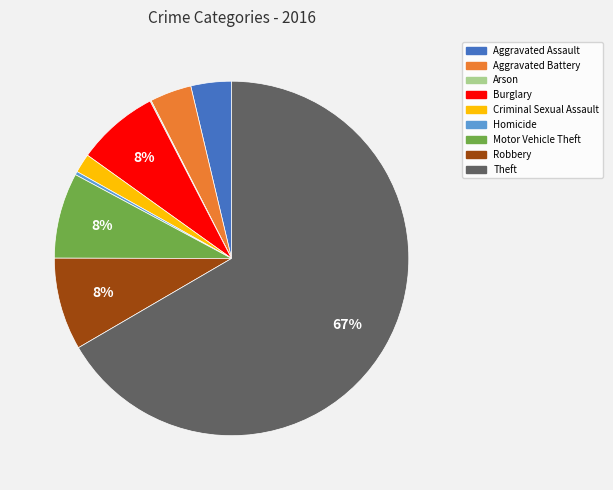

To the nearest percent, what percentage of the pie is Motor Vehicle Theft?

8%